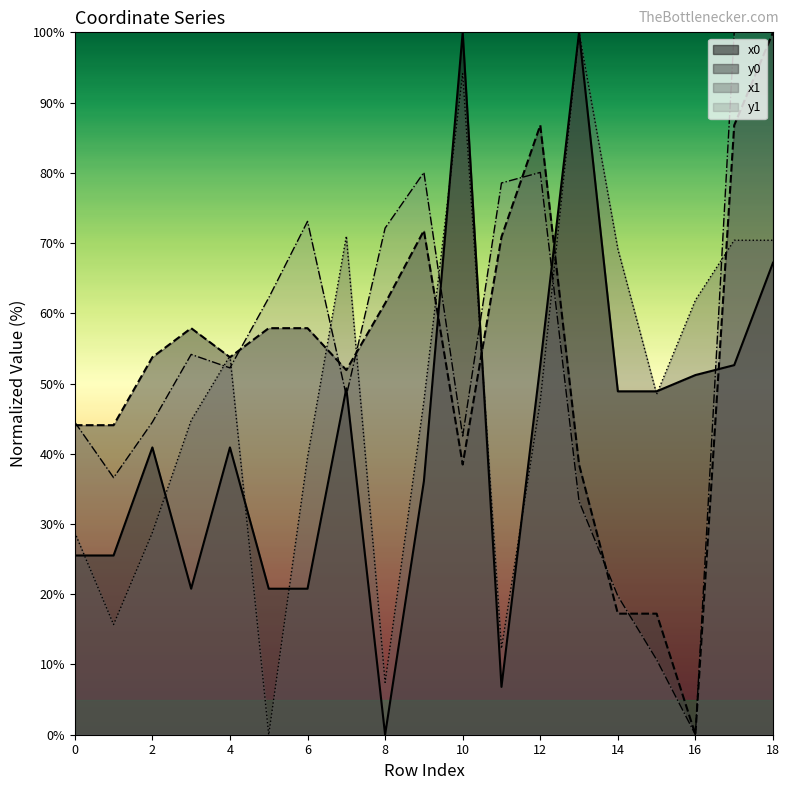

Which has a higher value, 15 or 6?

15